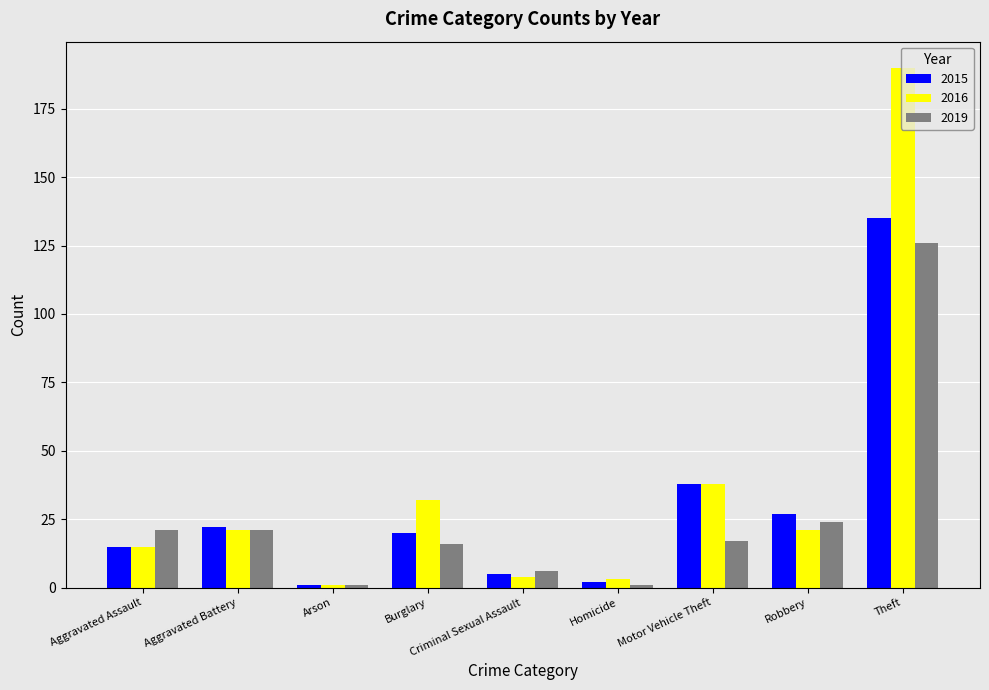

What are all the series names shown in the legend?

2015, 2016, 2019